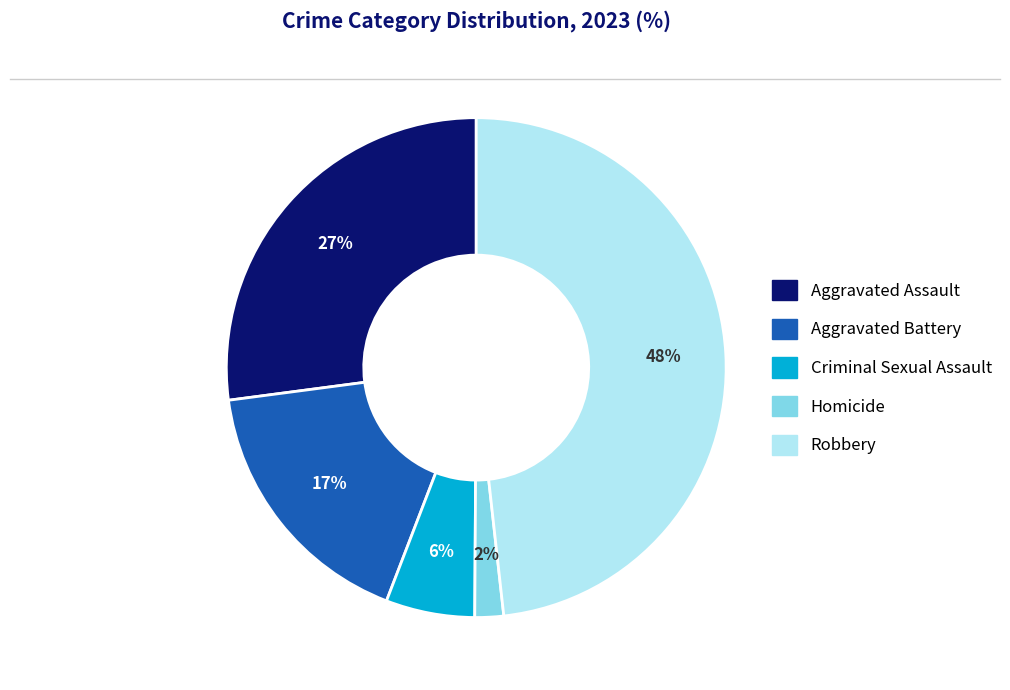

Do Criminal Sexual Assault and Aggravated Battery together represent more than half of the pie?

No